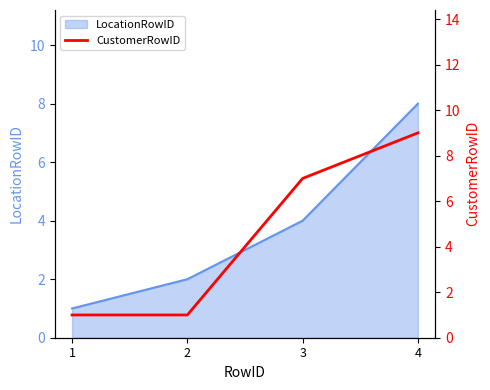

At which label does the data first exceed 7?

4